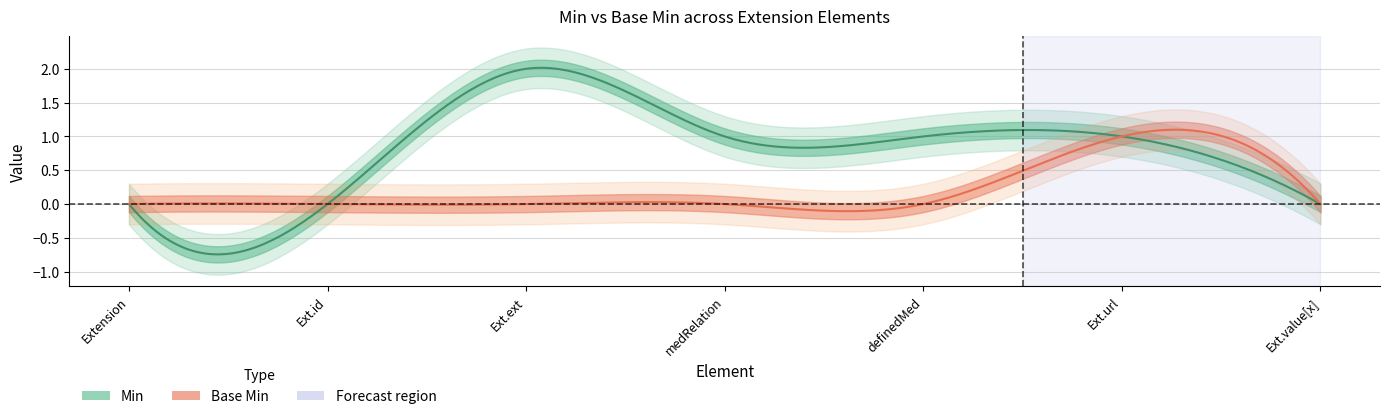

Where is Min nearest to the value 1?

Extension.extension (medRelation)